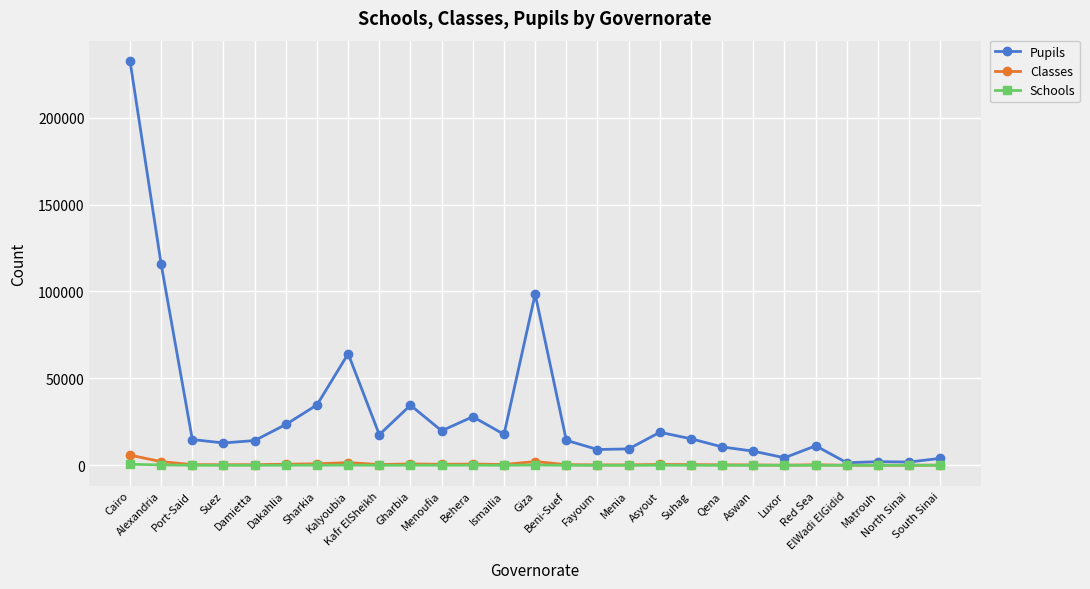

Is this an area chart (filled region under the line)?

No